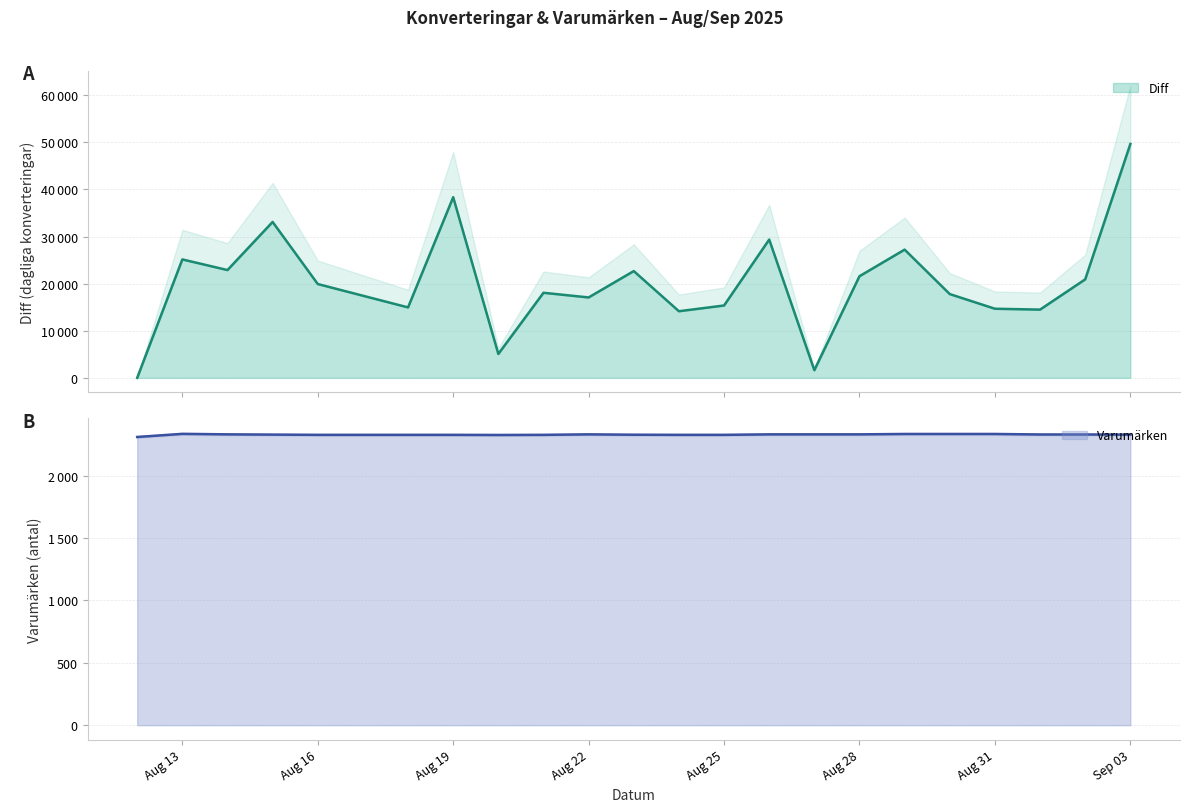

What is the value of the Varumärken point at the 1st from the left?

2311